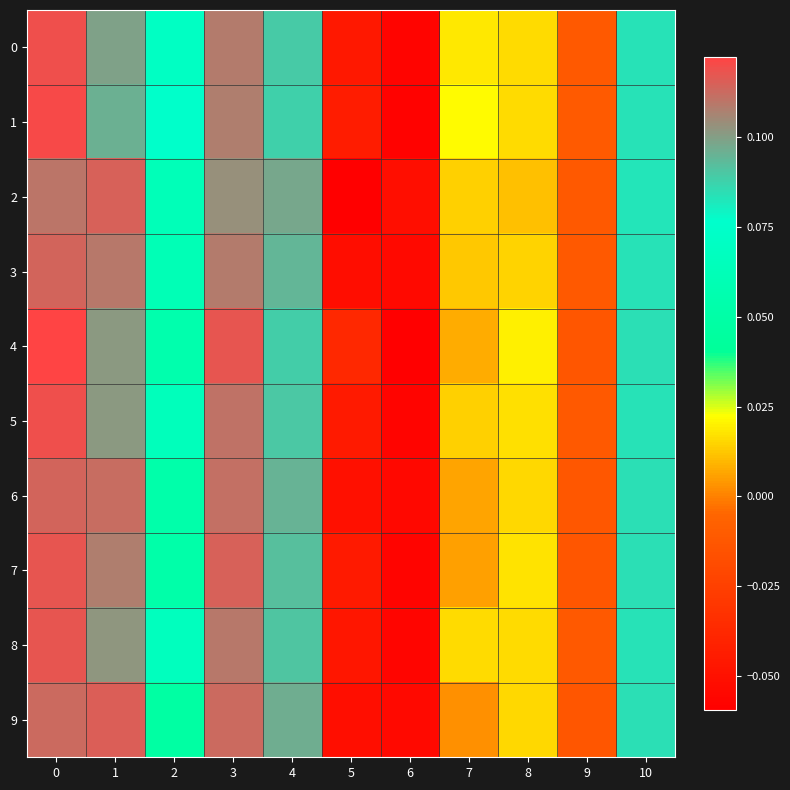

What is the greatest value displayed?

0.1